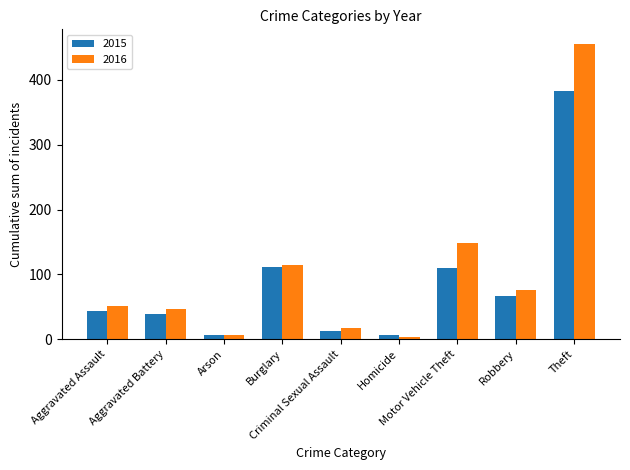

Which series has the widest spread of values?

2016